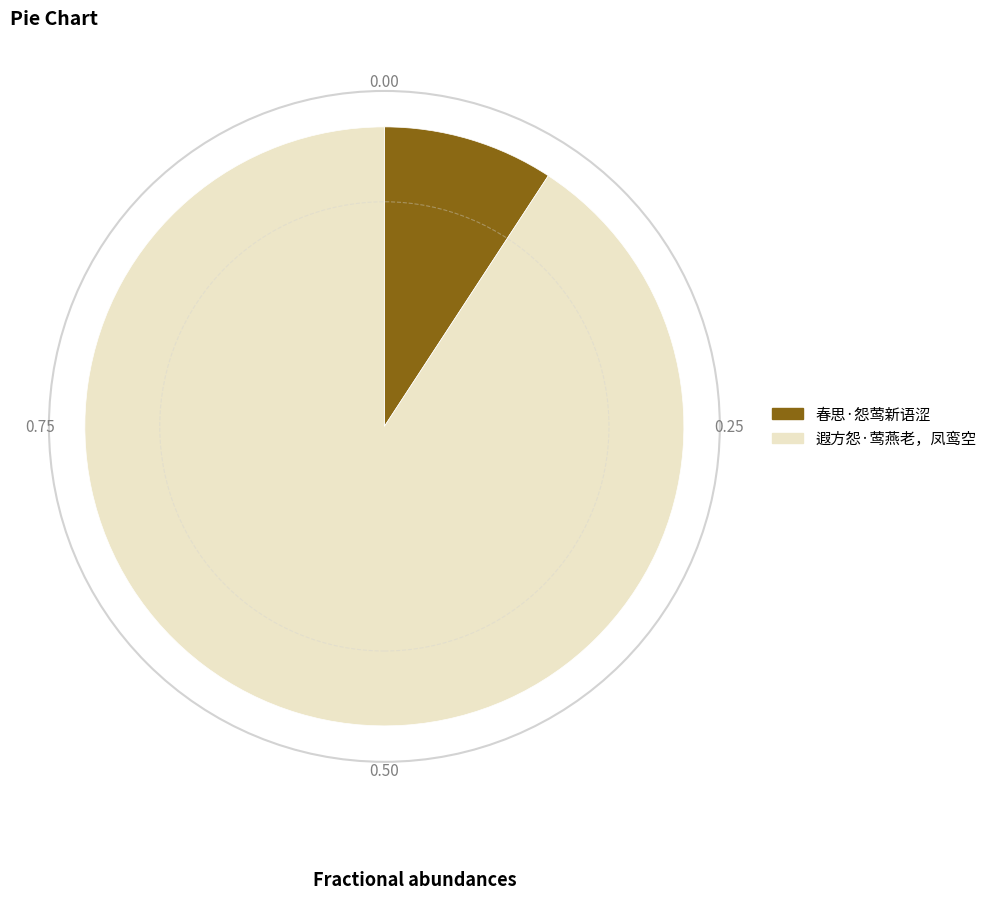

Approximately how many times larger is the value at 遐方怨·莺燕老，凤鸾空 compared to 春思·怨莺新语涩?

9.8